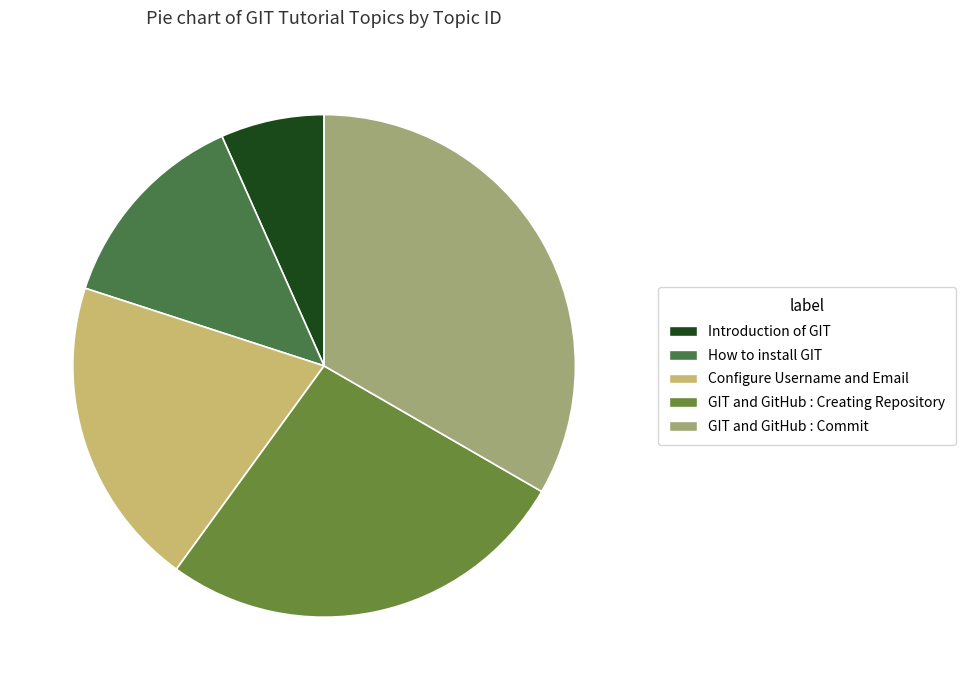

What is the ratio of the value at GIT and GitHub : Creating Repository to the value at Introduction of GIT?

4.0